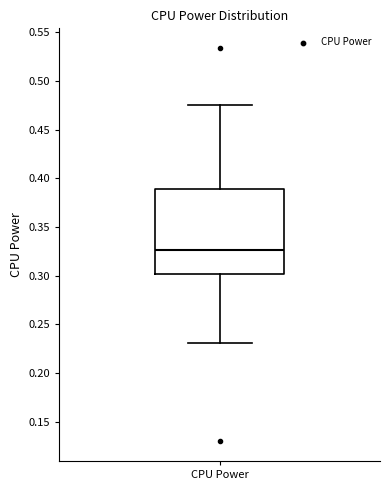

Transcribe this box plot: give where the median line is, the range the box spans, and where the two whiskers end, as read against the y-axis. The values are not printed on the chart, so give them approximately, as read against the axis.

median 0.325, box 0.300 to 0.390, whiskers 0.230 to 0.475